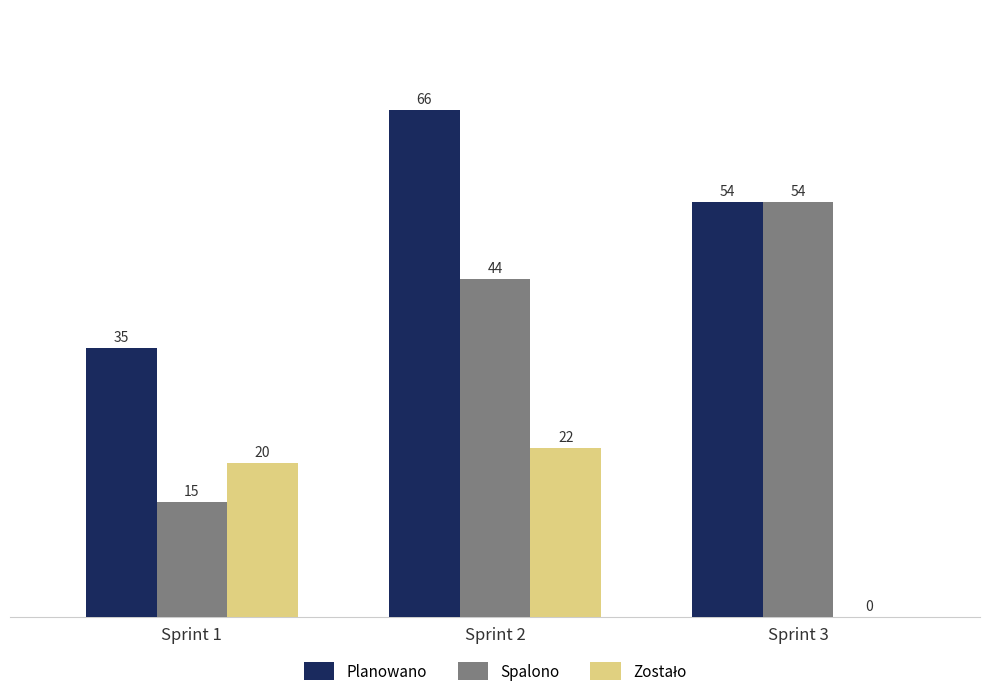

Are the bars horizontal?

No